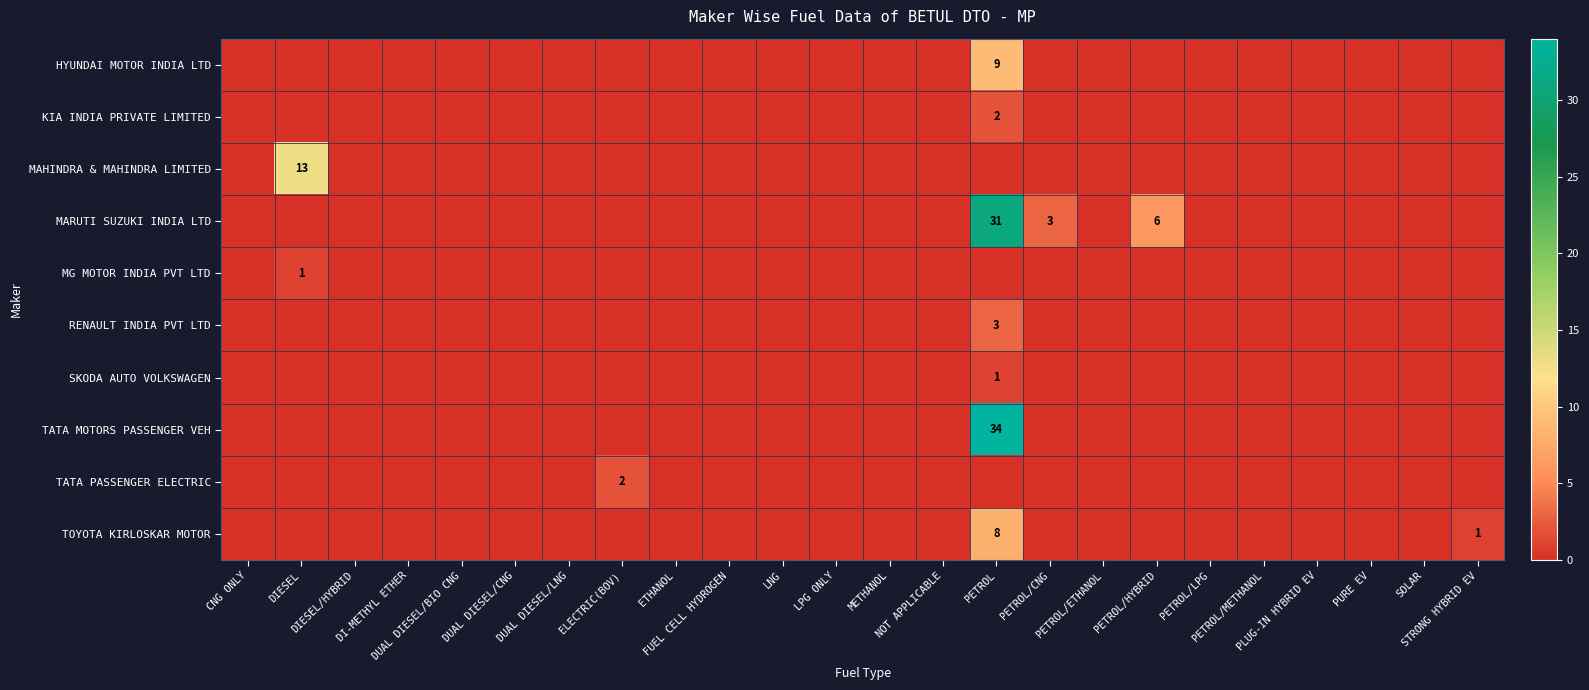

What is the sum of all TATA MOTORS PASSENGER VEH values?

34